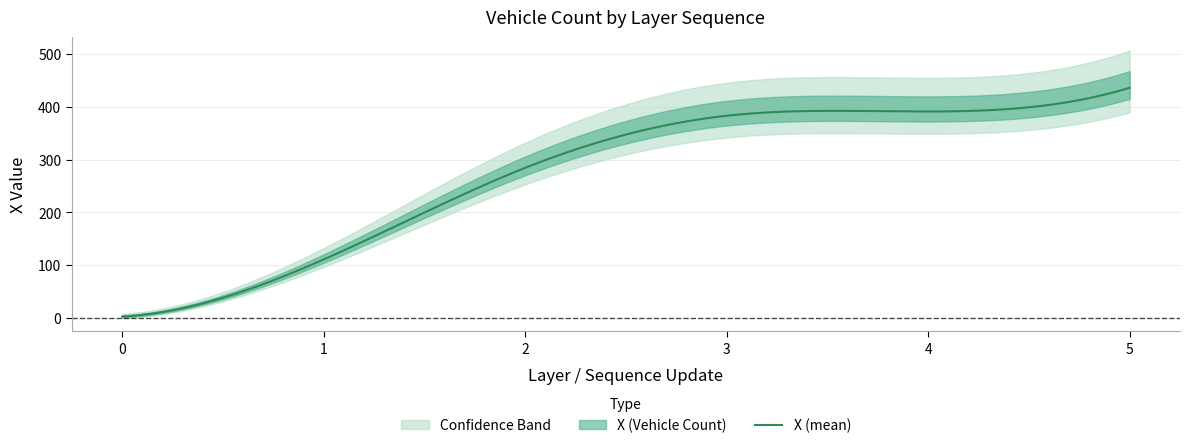

How many lines are shown in the chart?

1